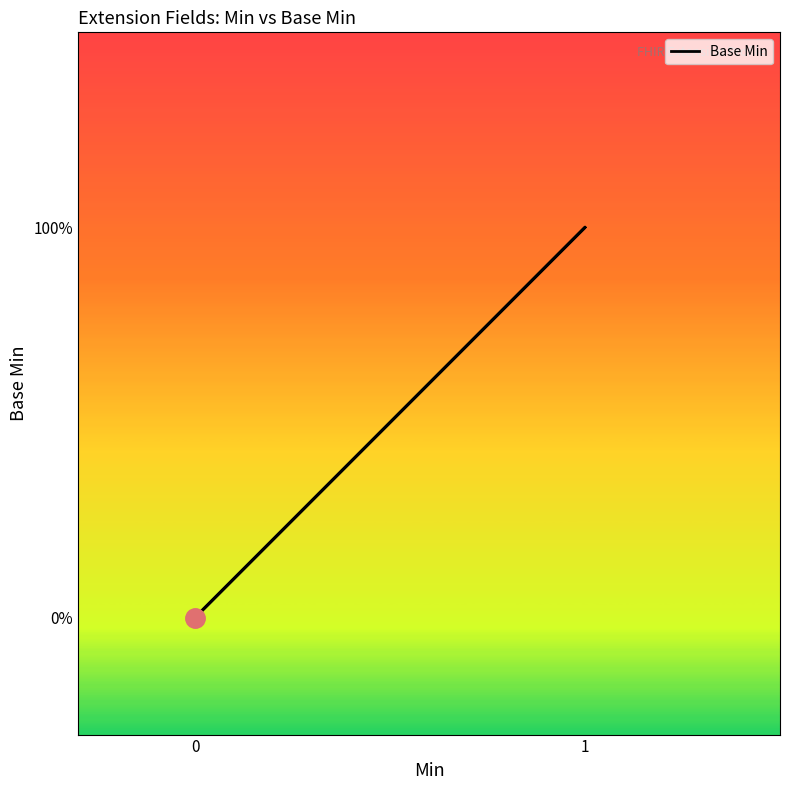

How many values exceed 0?

2